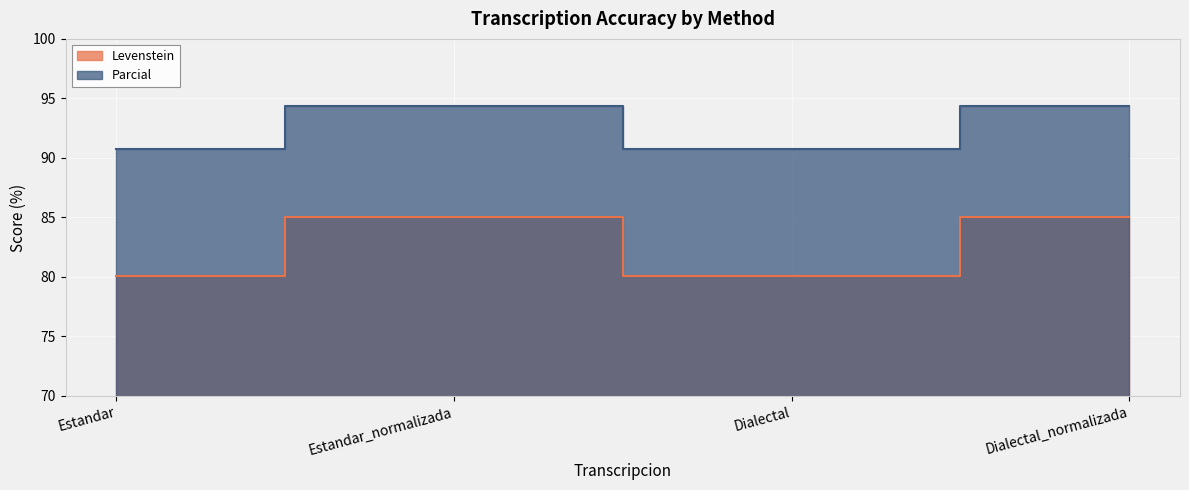

Between Estandar and Estandar_normalizada, which series saw the biggest shift?

Levenstein